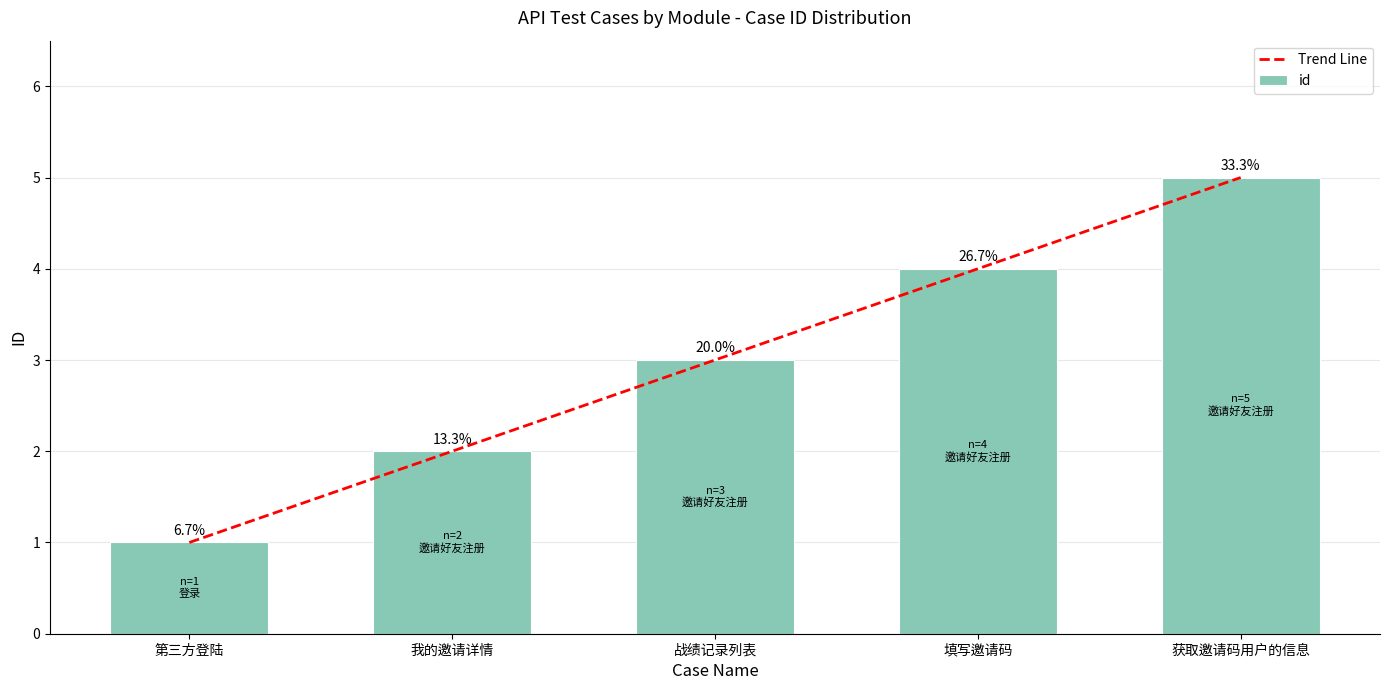

What value does the data have at 填写邀请码?

4